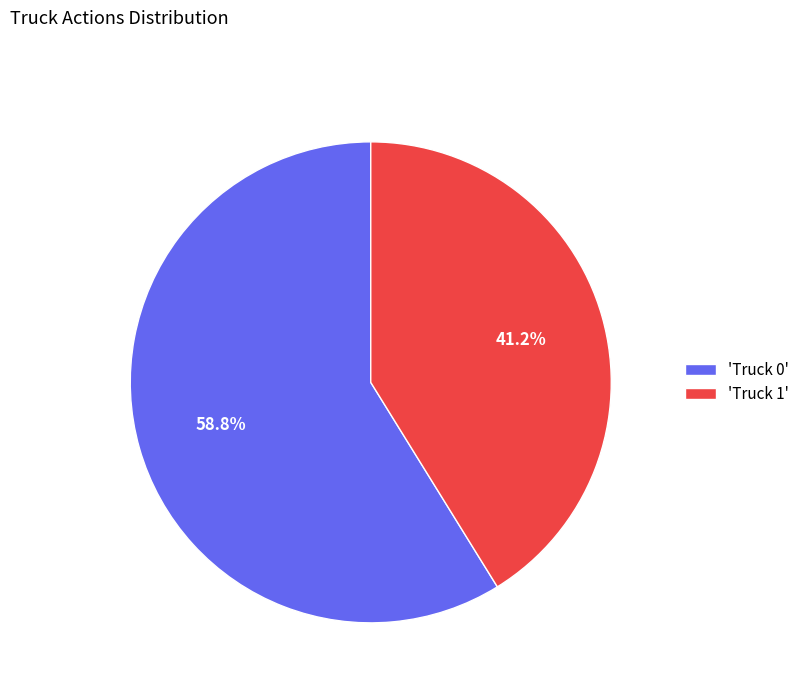

Which category has the smallest portion of the pie?

'Truck 1'